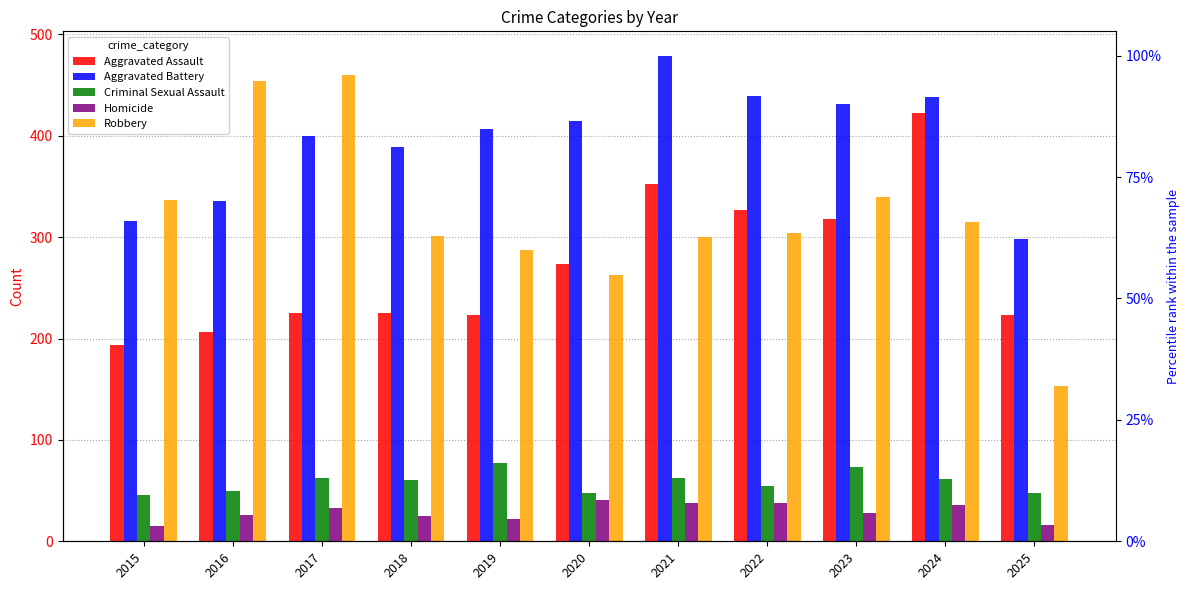

Does the chart contain any negative values?

No